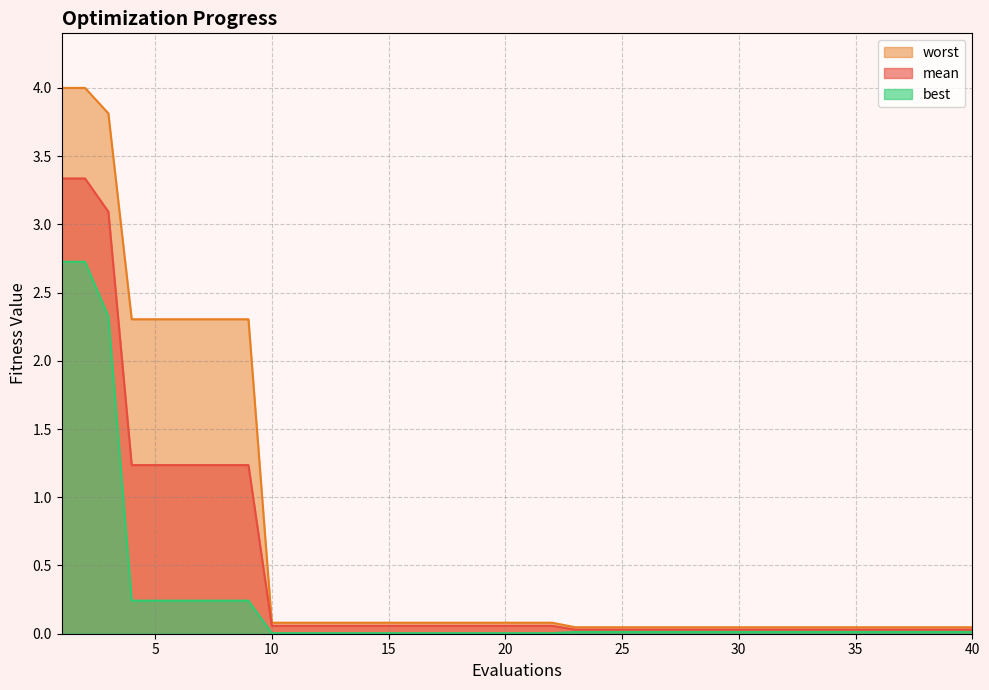

Which category has the lowest value in the worst series?

23